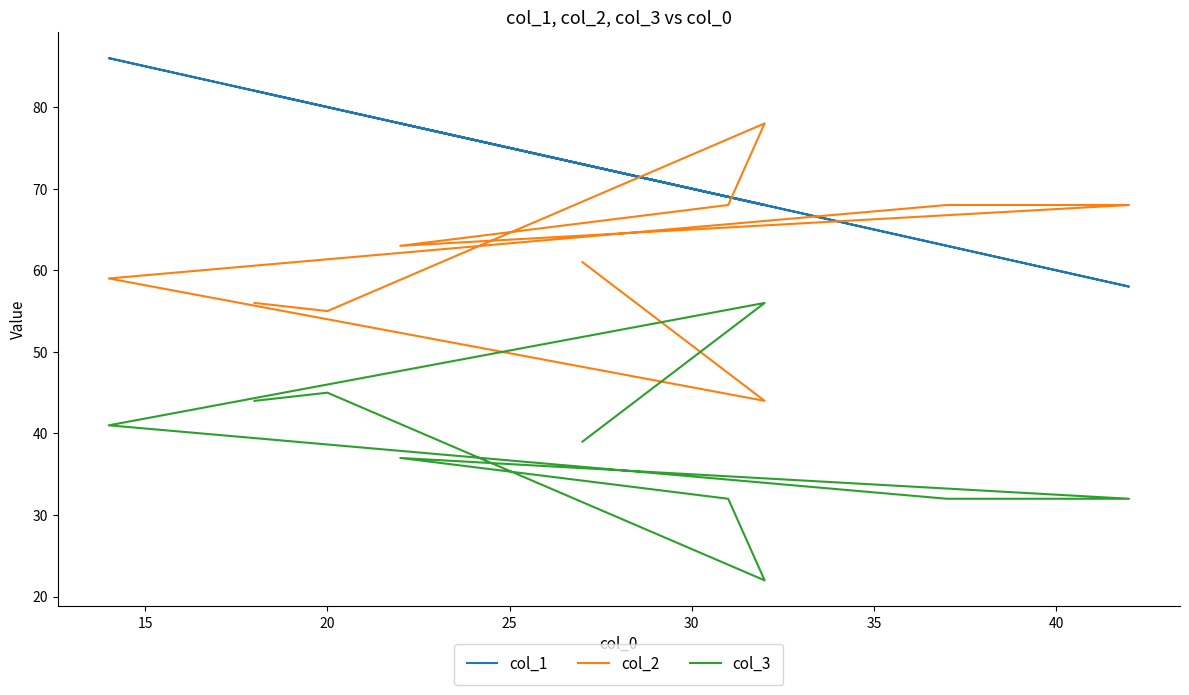

What is the minimum value shown in the chart?

22